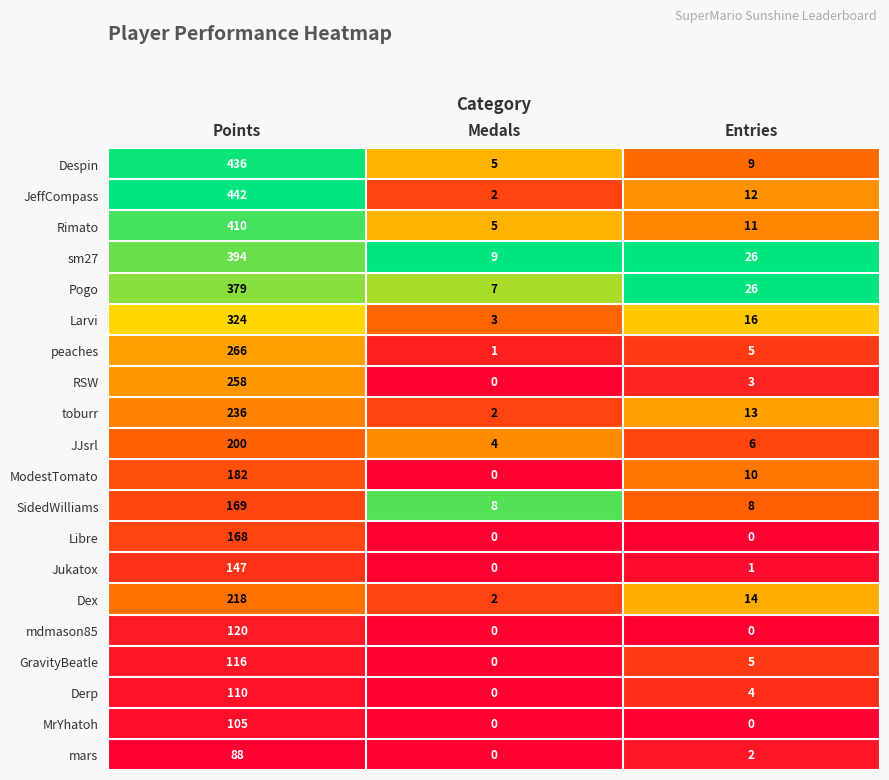

How many series are shown in this chart?

20